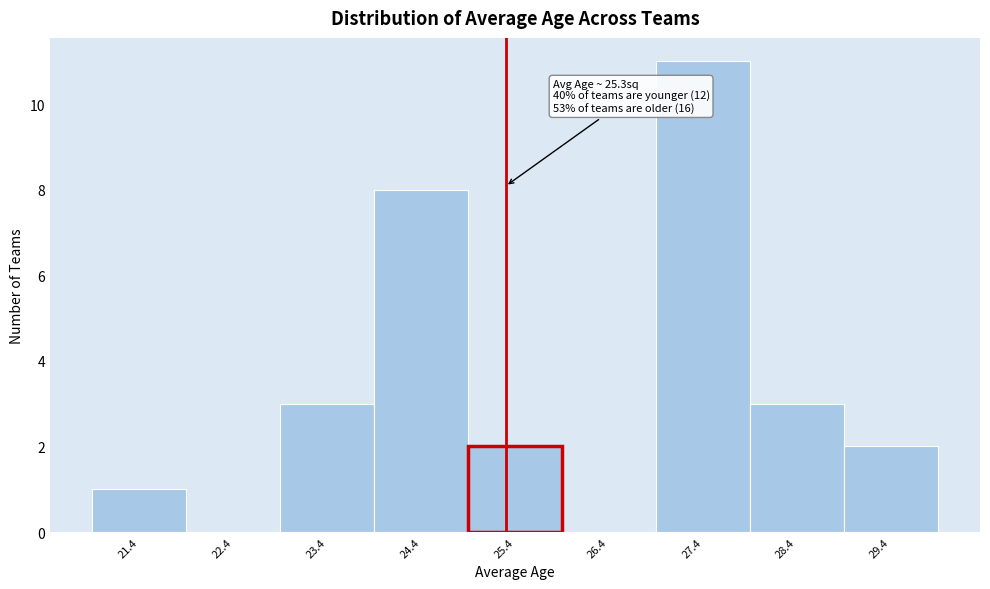

Which range on the x-axis has the tallest bar?

26.9 to 27.9